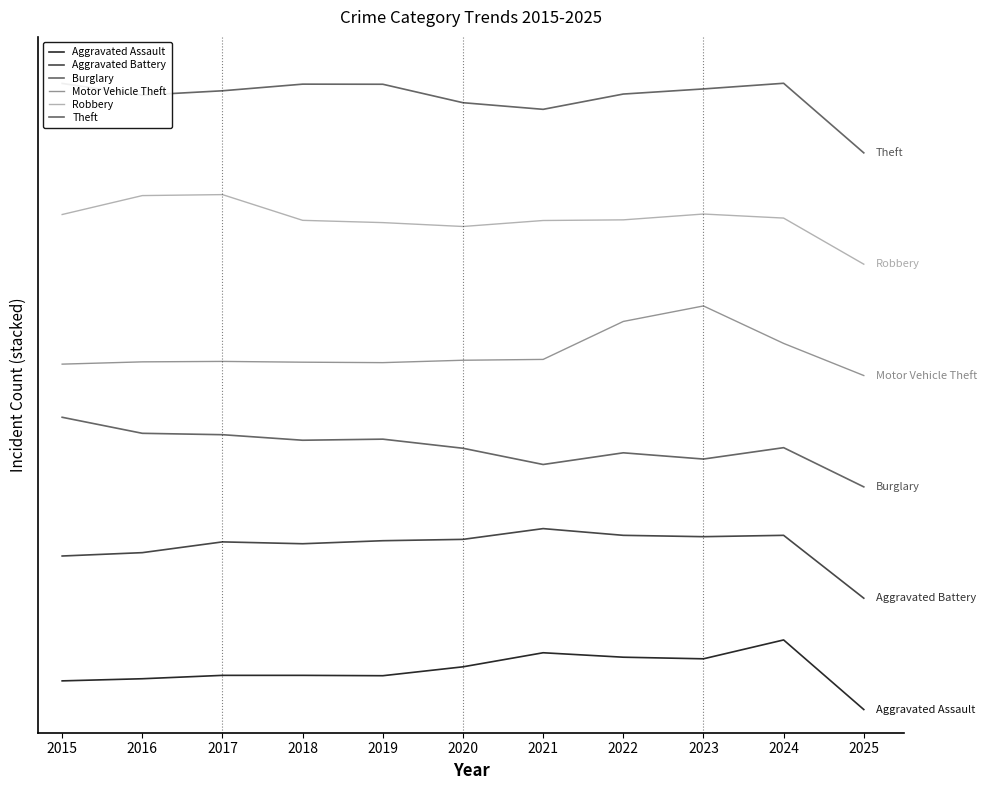

Reading left to right, what are all the values shown in this chart?

Aggravated Assault: 123.5	132.7	147.3	147.3	145.8	184.1	244.8	225.6	218.7	300.0	0.0
Aggravated Battery: 661.9	676.4	722.8	714.8	727.8	733.6	780.0	751.0	745.2	751.0	480.0
Burglary: 1260.0	1190.9	1184.9	1161.0	1165.7	1126.4	1056.4	1106.8	1079.9	1129.0	960.0
Motor Vehicle Theft: 1489.1	1498.9	1500.9	1497.5	1495.6	1505.9	1509.5	1673.1	1740.0	1578.5	1440.0
Robbery: 2134.2	2215.8	2220.0	2109.1	2099.3	2082.6	2108.4	2111.2	2136.3	2118.8	1920.0
Theft: 2699.3	2648.9	2667.6	2696.2	2695.8	2616.3	2587.6	2653.6	2675.6	2700.0	2400.0